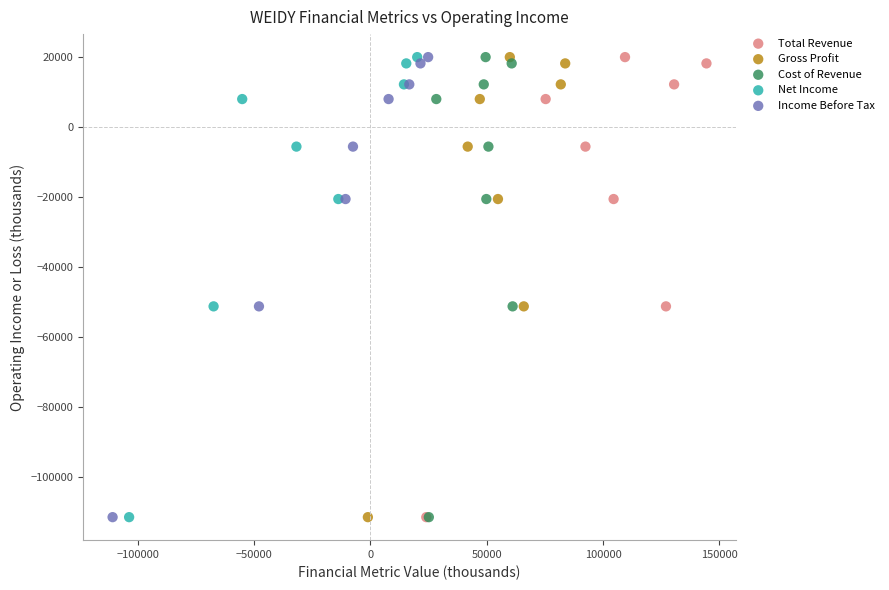

What are all the series names shown in the legend?

Total Revenue, Gross Profit, Cost of Revenue, Net Income, Income Before Tax